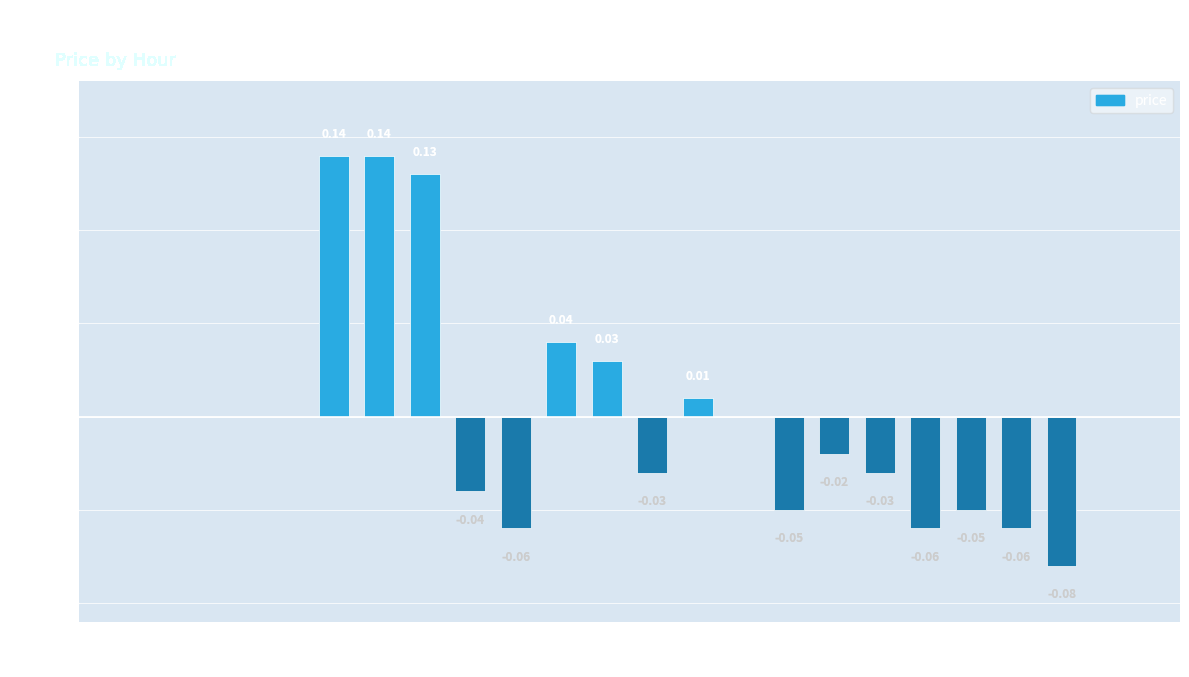

Between 17 and 15, which is larger?

17